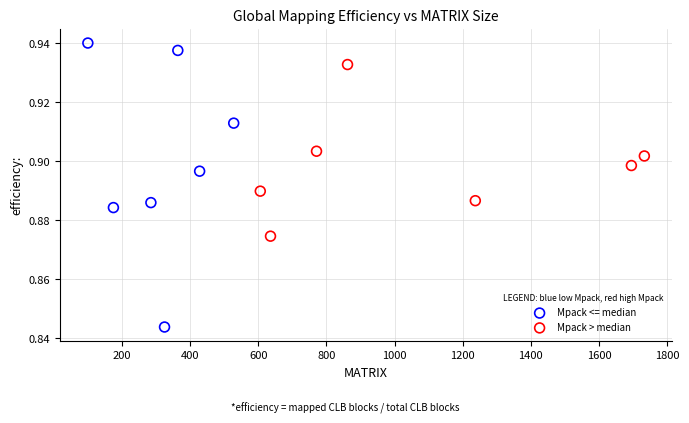

Which series has the widest spread of Y values?

Mpack <= median